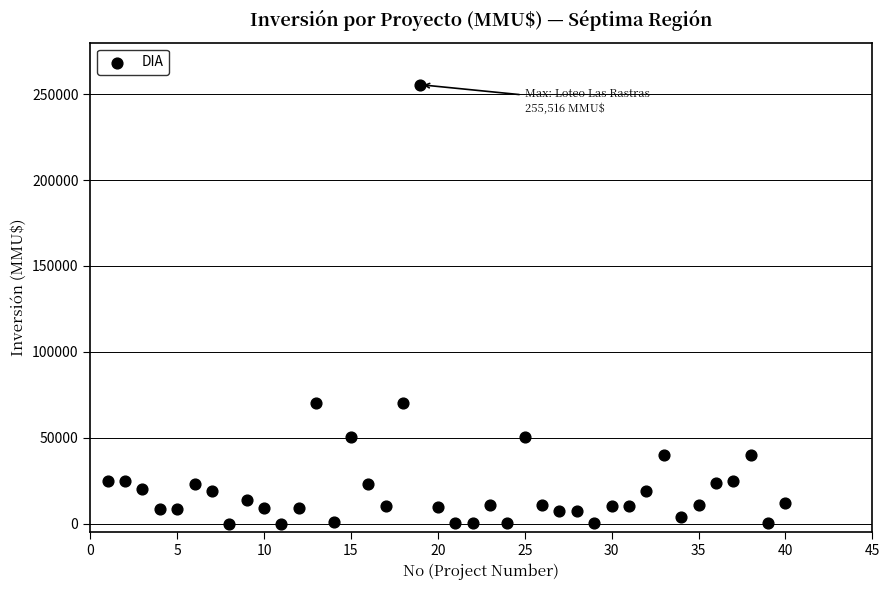

What is the range of X values (max minus min)?

39